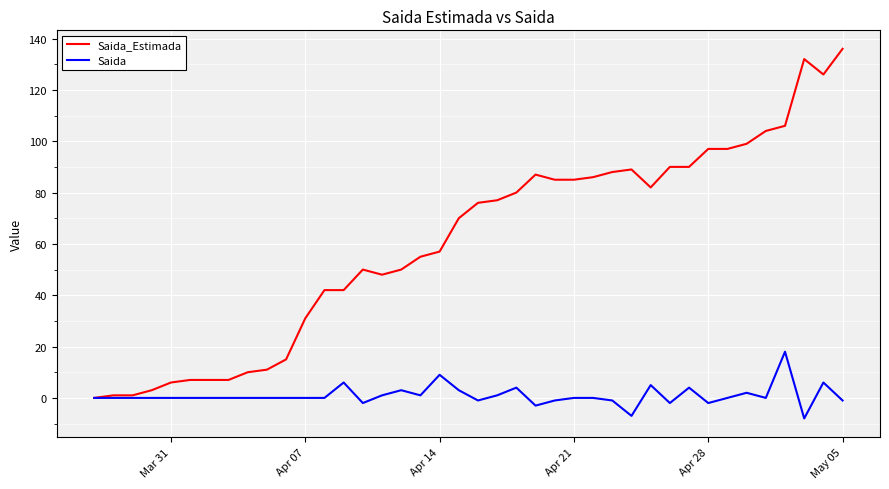

How many distinct data groups are displayed?

2